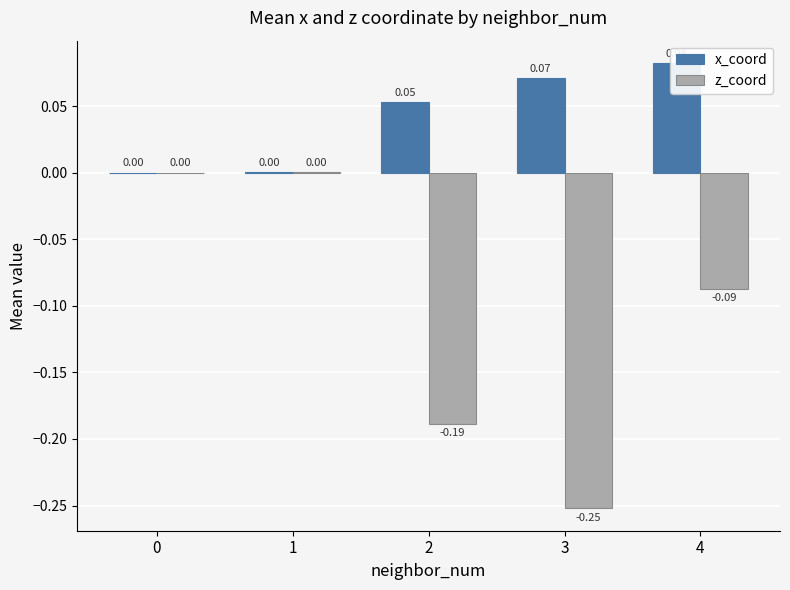

Which series has the widest spread of values?

z_coord